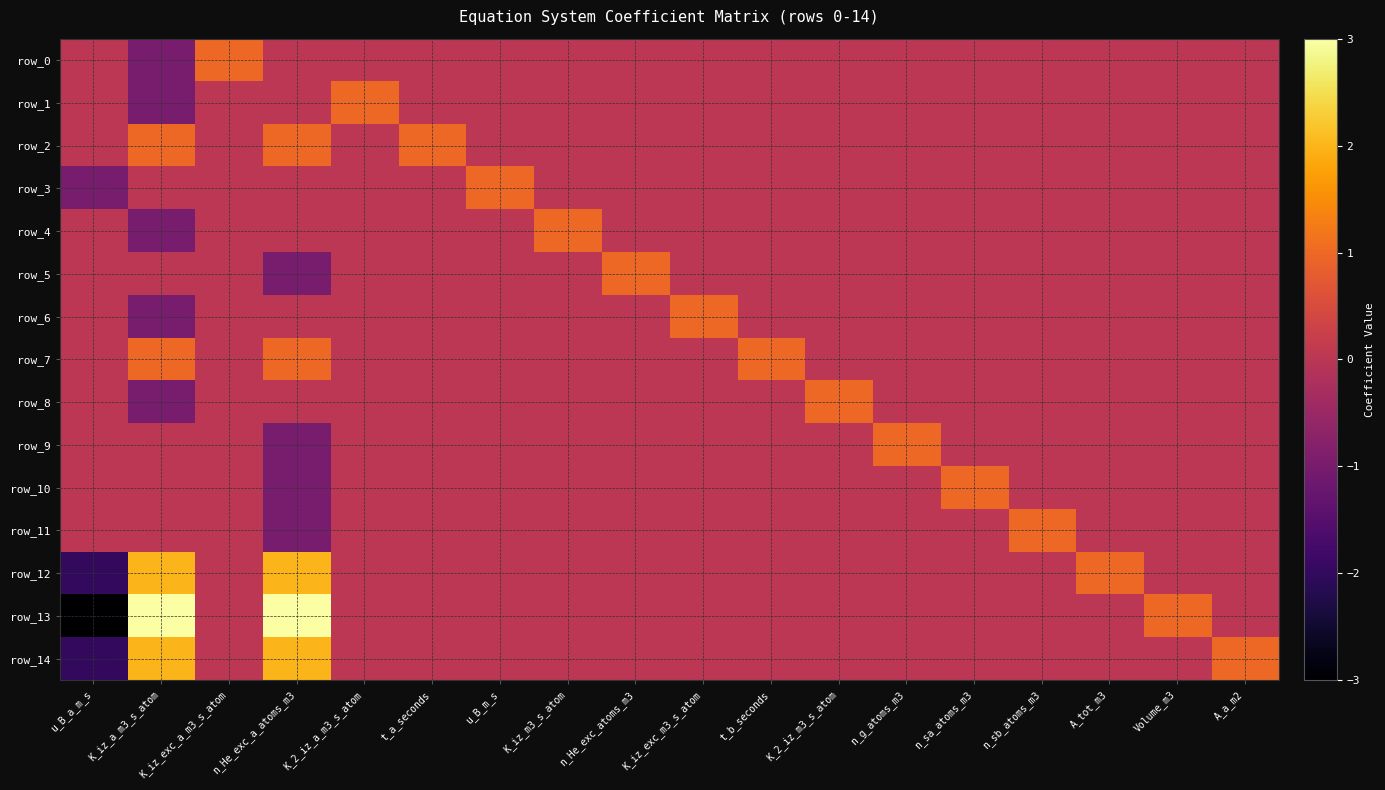

True or false: row_11 has a value of -1 at K_2_iz_m3_s_atom.

False